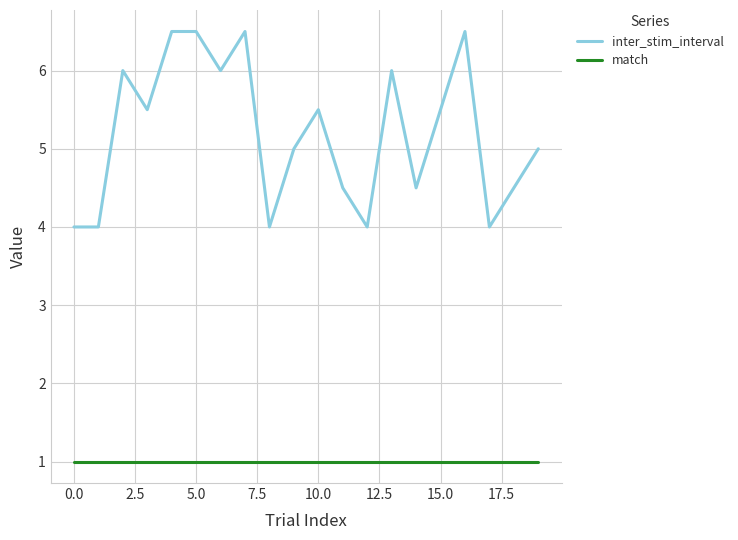

Which series has the largest range (max minus min)?

inter_stim_interval